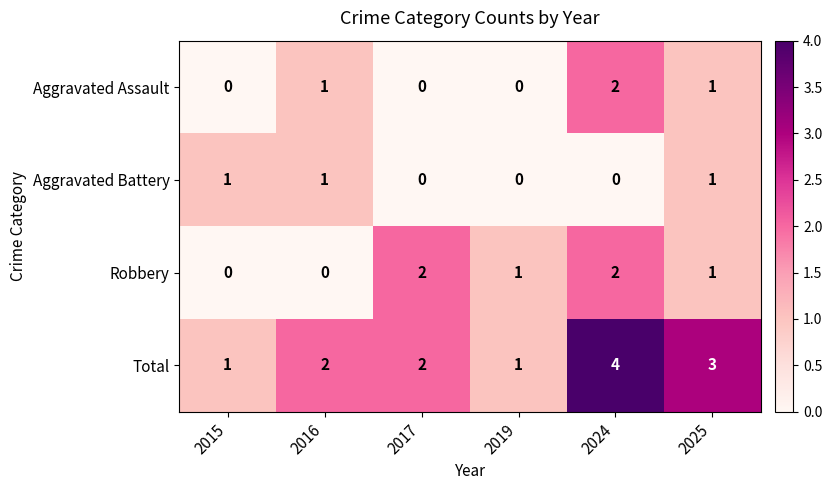

What is the sum of all Aggravated Battery values?

3